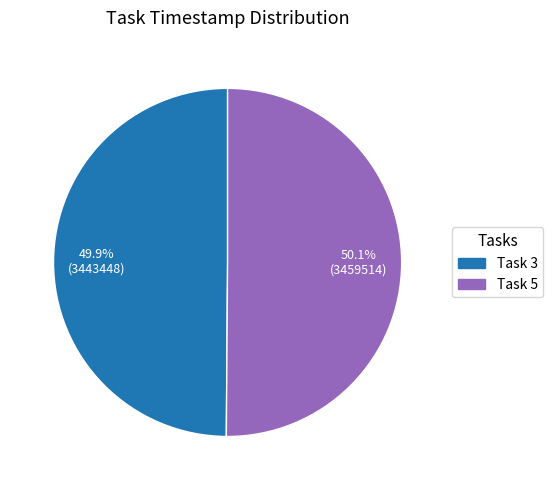

How much of the chart is everything except Task 5?

49.9%